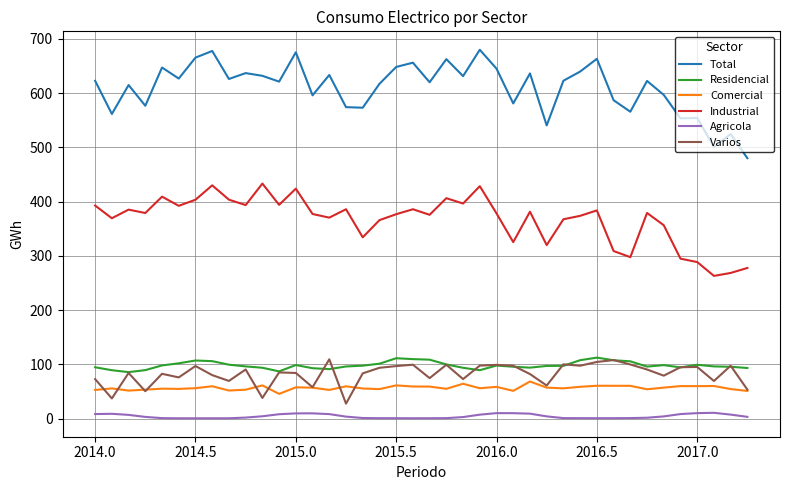

Which series has the largest range (max minus min)?

Total